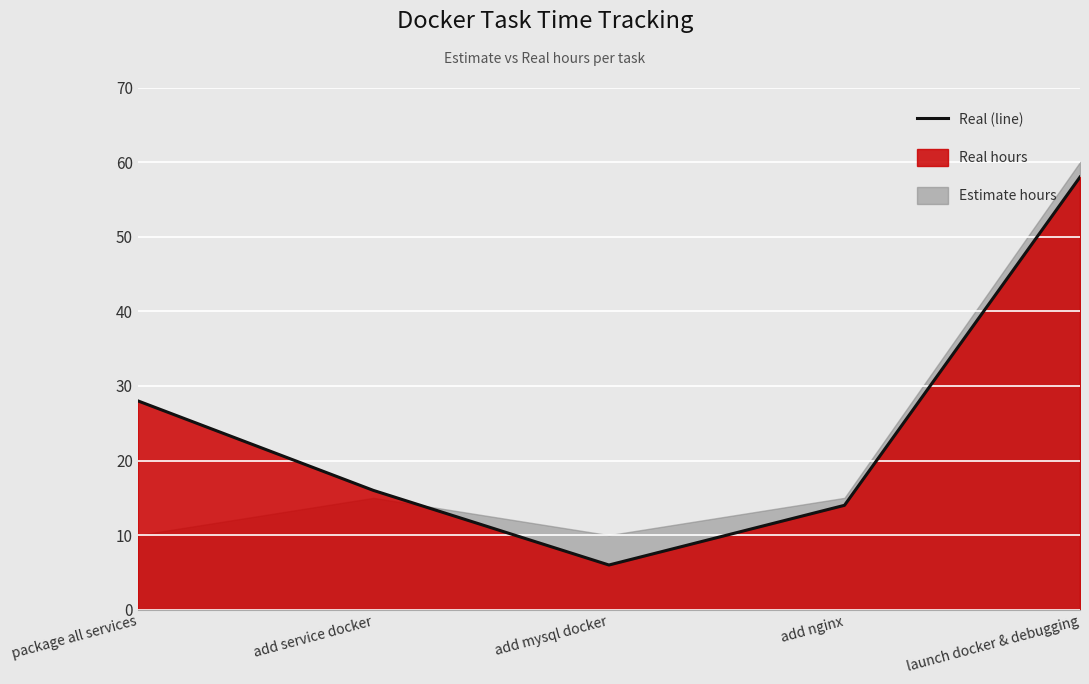

Approximately how many times larger is the value at launch docker & debugging compared to add mysql docker?

9.7